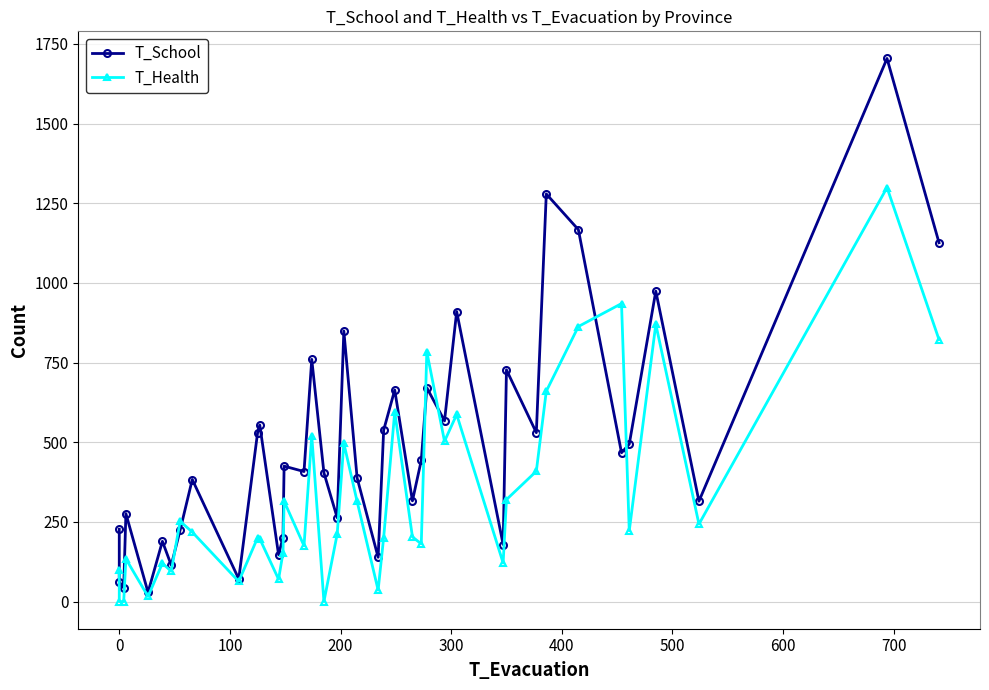

At 400, list the series in order from smallest to largest.

T_Health, T_School